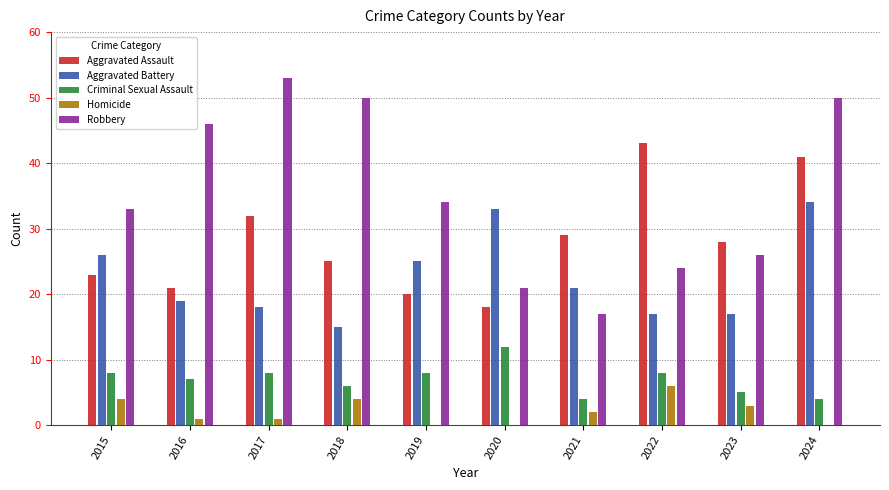

What is the highest value of the Criminal Sexual Assault series?

12